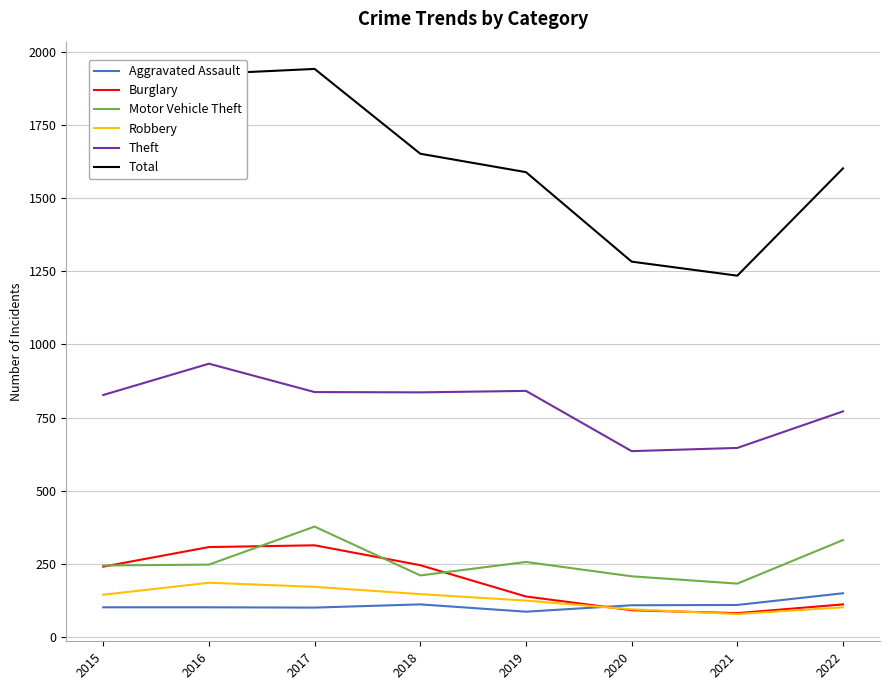

What is the difference between the highest and lowest values at 2015?

1602